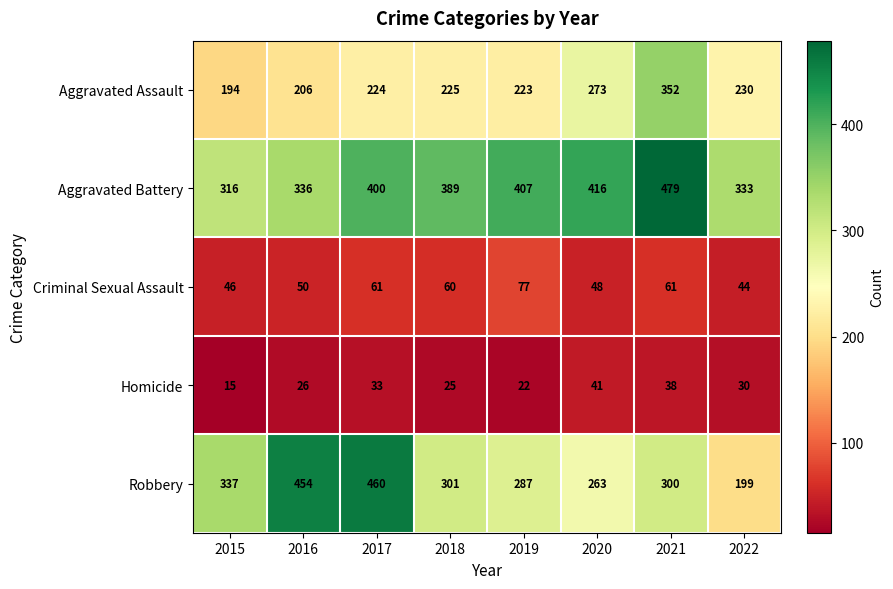

What is the smallest value displayed?

15